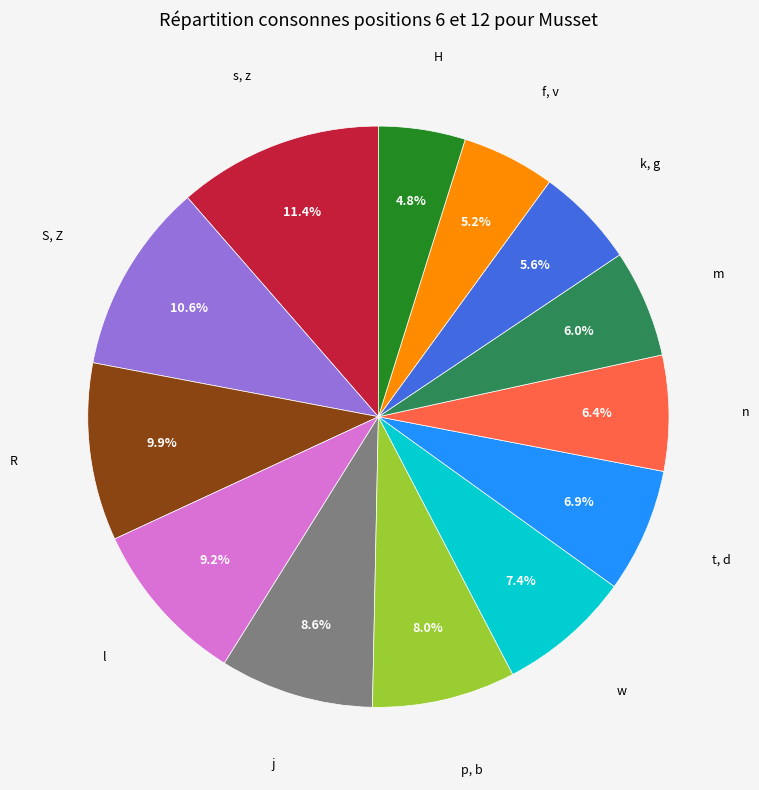

Is there a majority slice in this chart?

No